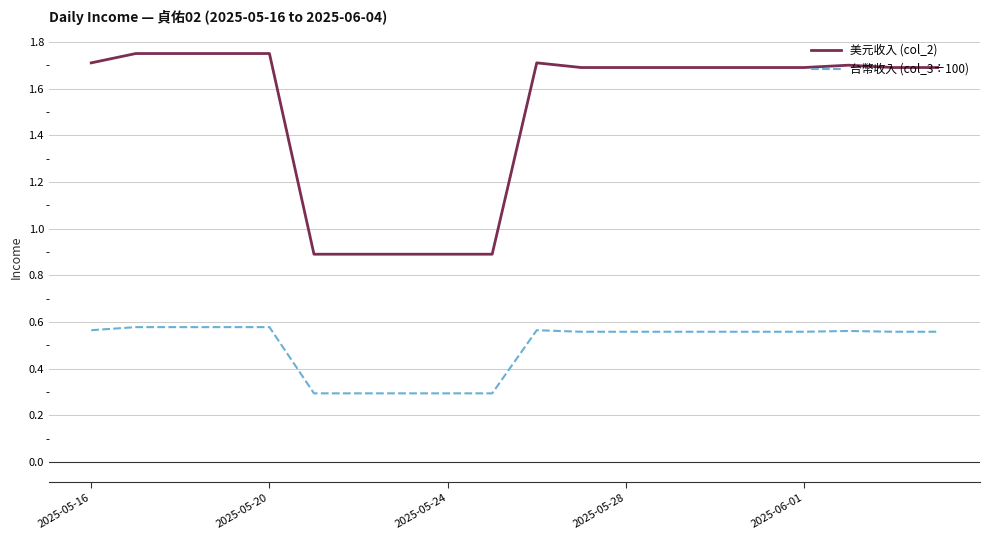

What is the difference between the second highest and minimum values in the 台幣收入 (col_3÷100) series?

0.3